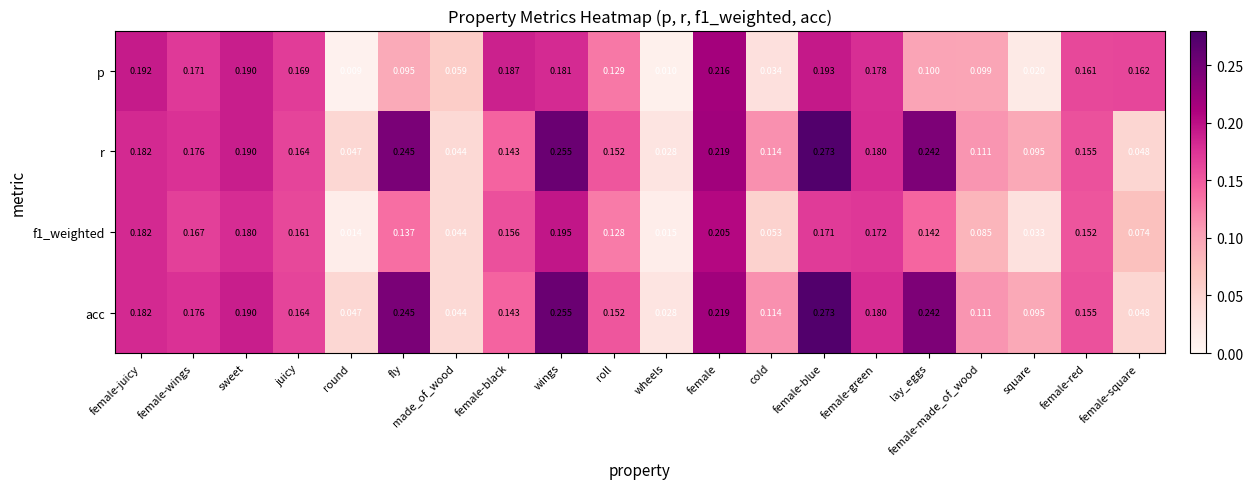

Is the value of p at wings greater than the value of f1_weighted at cold?

Yes